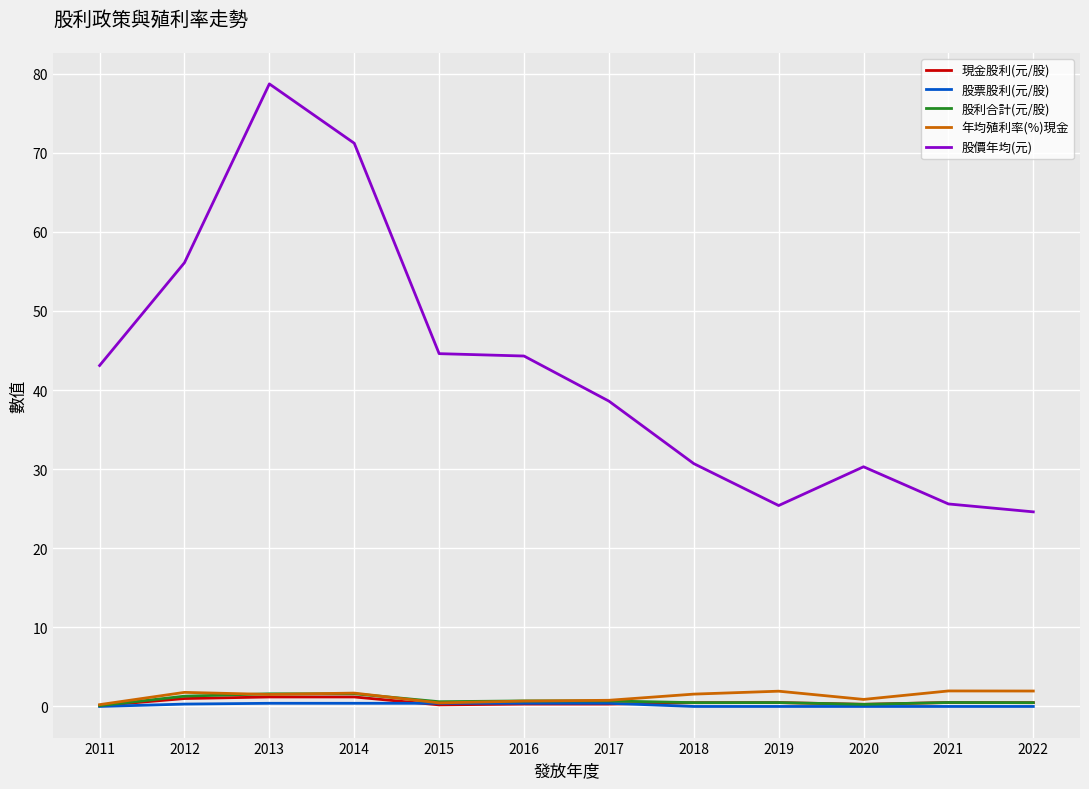

True or false: 股利合計(元/股) and 股價年均(元) cross at least once.

False